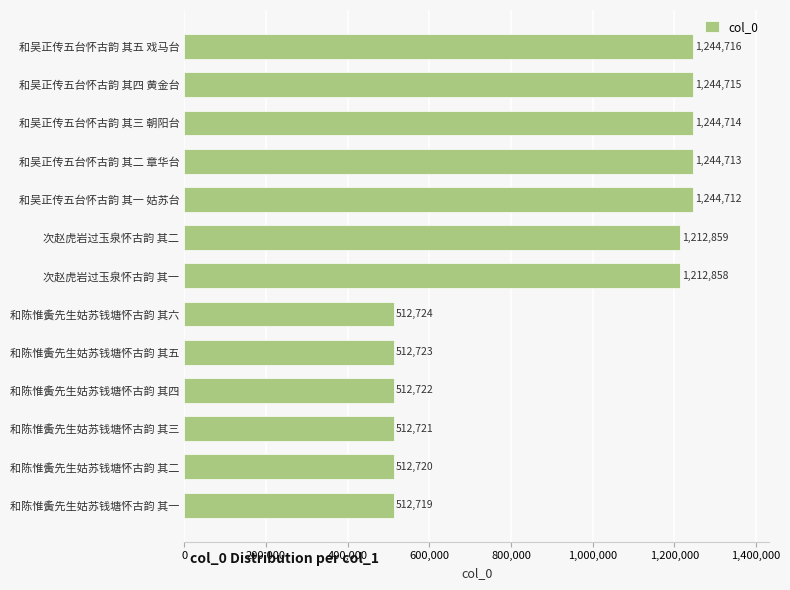

Count the number of data series in this chart.

1